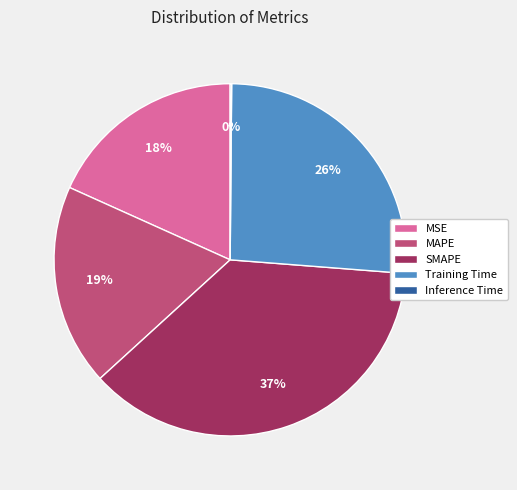

Is it true that MSE is 18% of the pie?

True